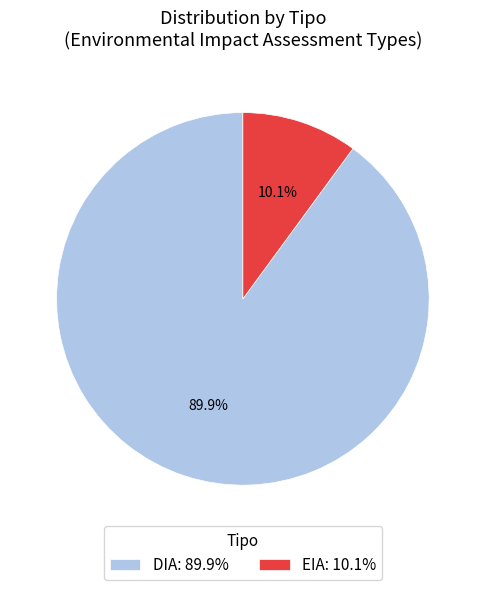

Is there any slice that represents more than half of the pie?

Yes